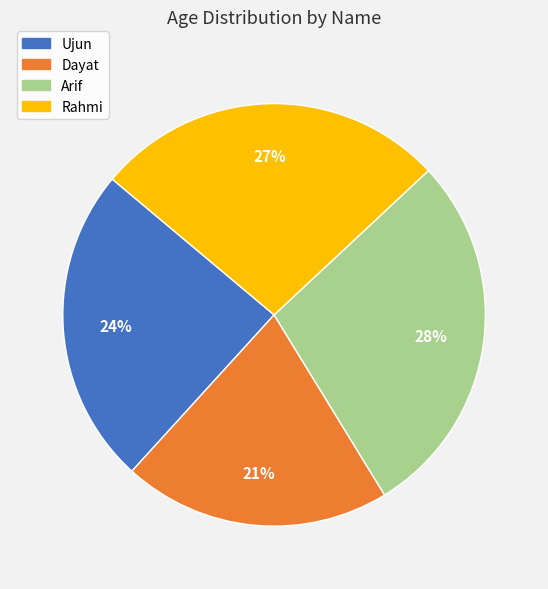

Approximately how many times larger is the value at Ujun compared to Rahmi?

0.9